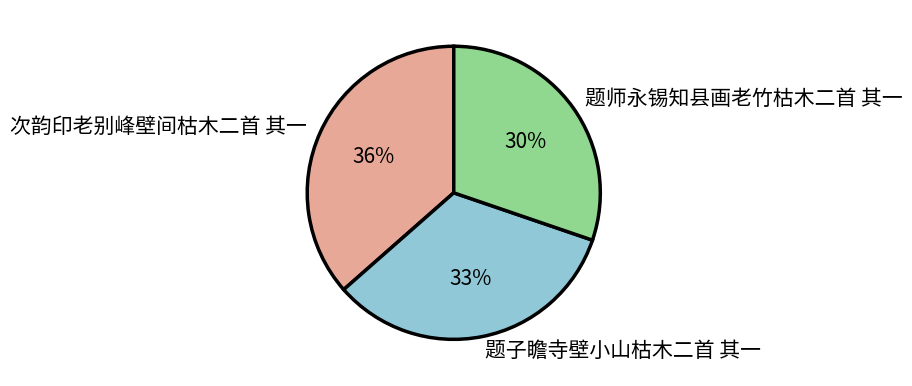

Count the number of slices in the pie.

3